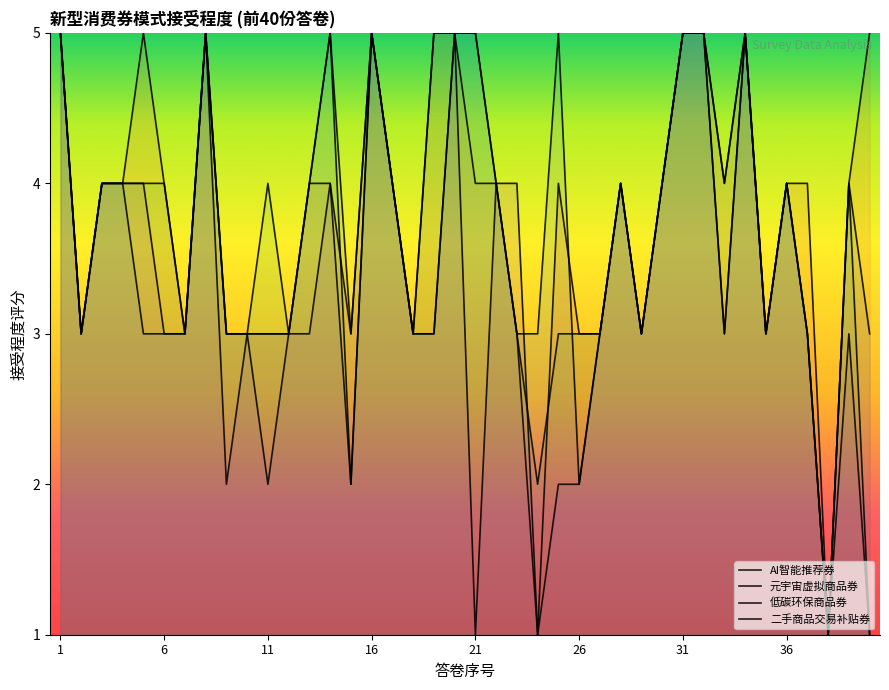

What is the difference between the 低碳环保商品券 values at 19 and 23?

2